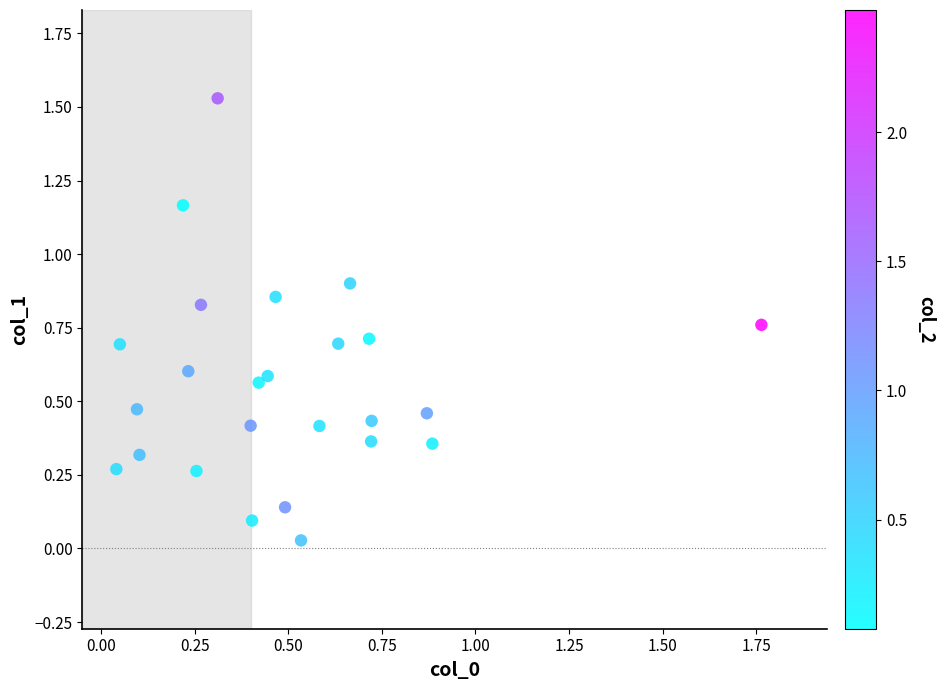

What is the range of X values (max minus min)?

1.7